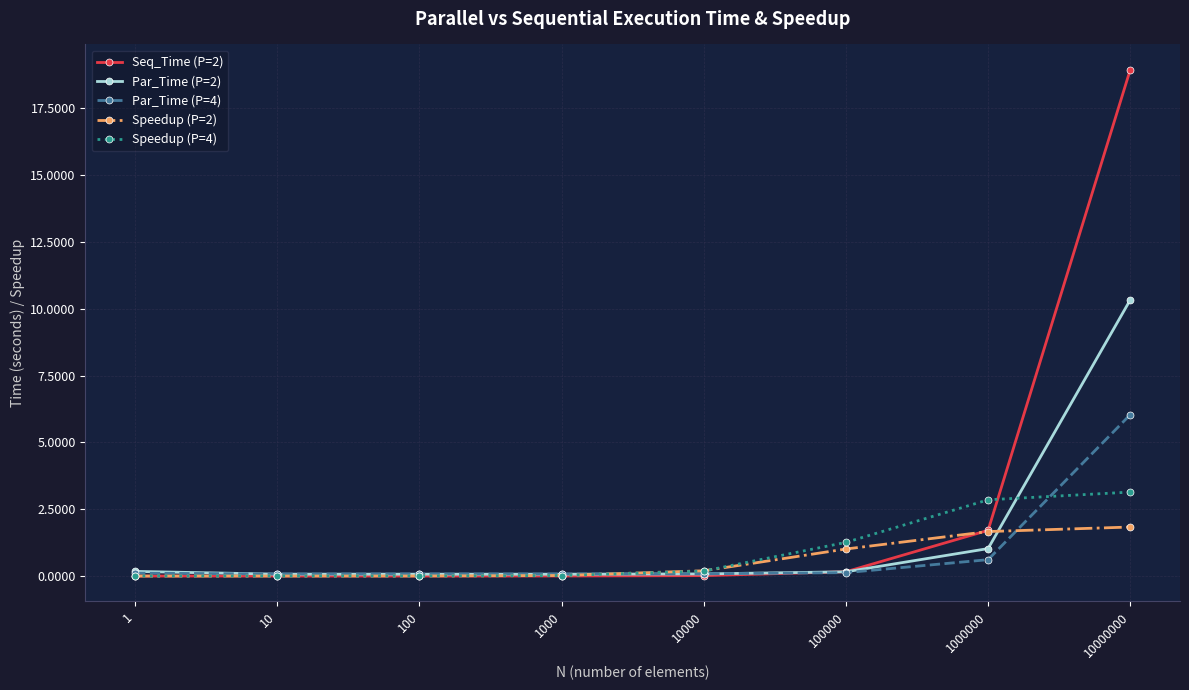

List the series in order of their peak value, highest first.

Seq_Time (P=2), Par_Time (P=2), Par_Time (P=4), Speedup (P=4), Speedup (P=2)